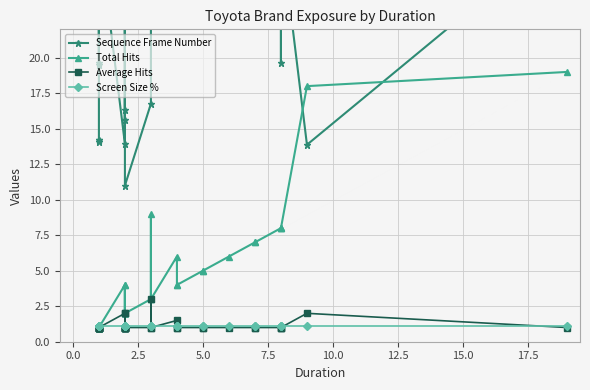

True or false: Sequence Frame Number and Screen Size % cross at least once.

False